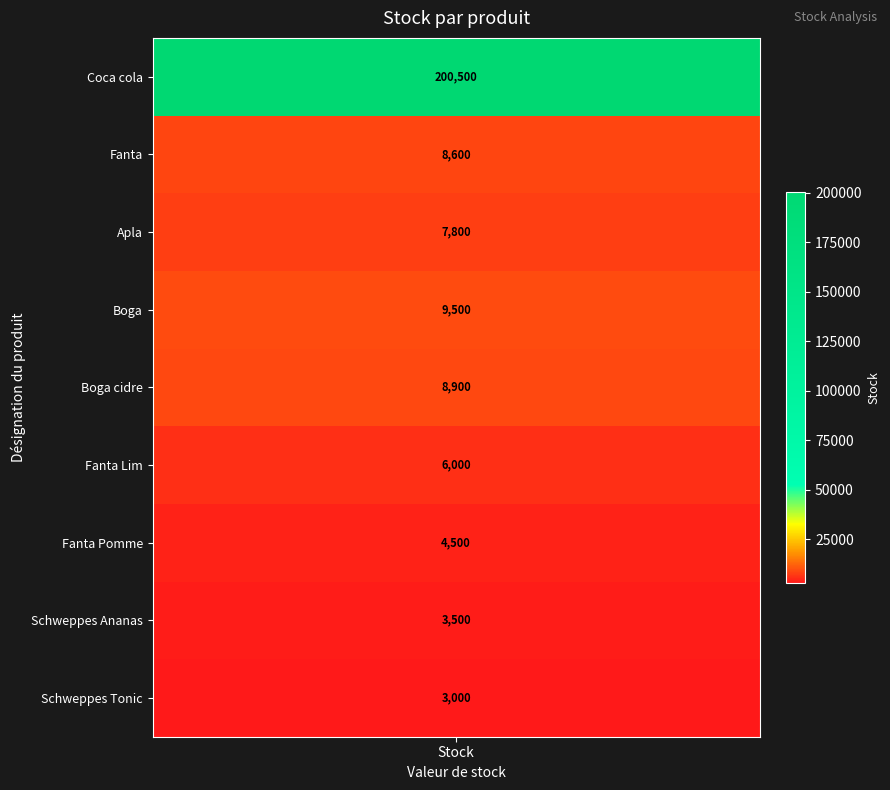

What is the difference between the values at Coca cola and Apla?

192700